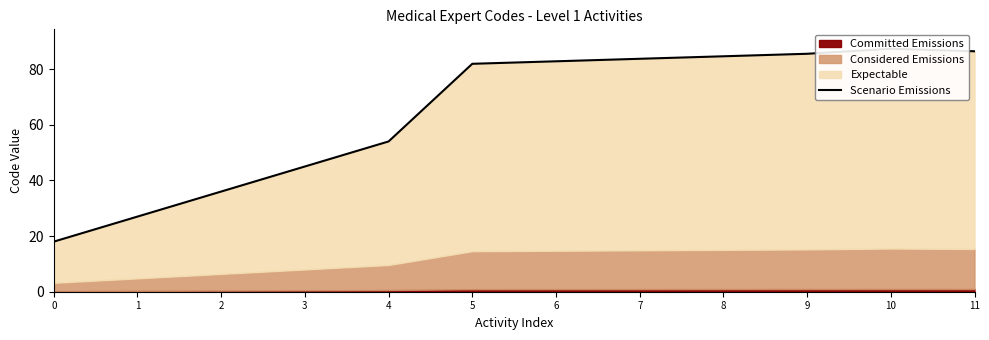

How many interior local peaks (higher than both neighbors) does the data have?

1